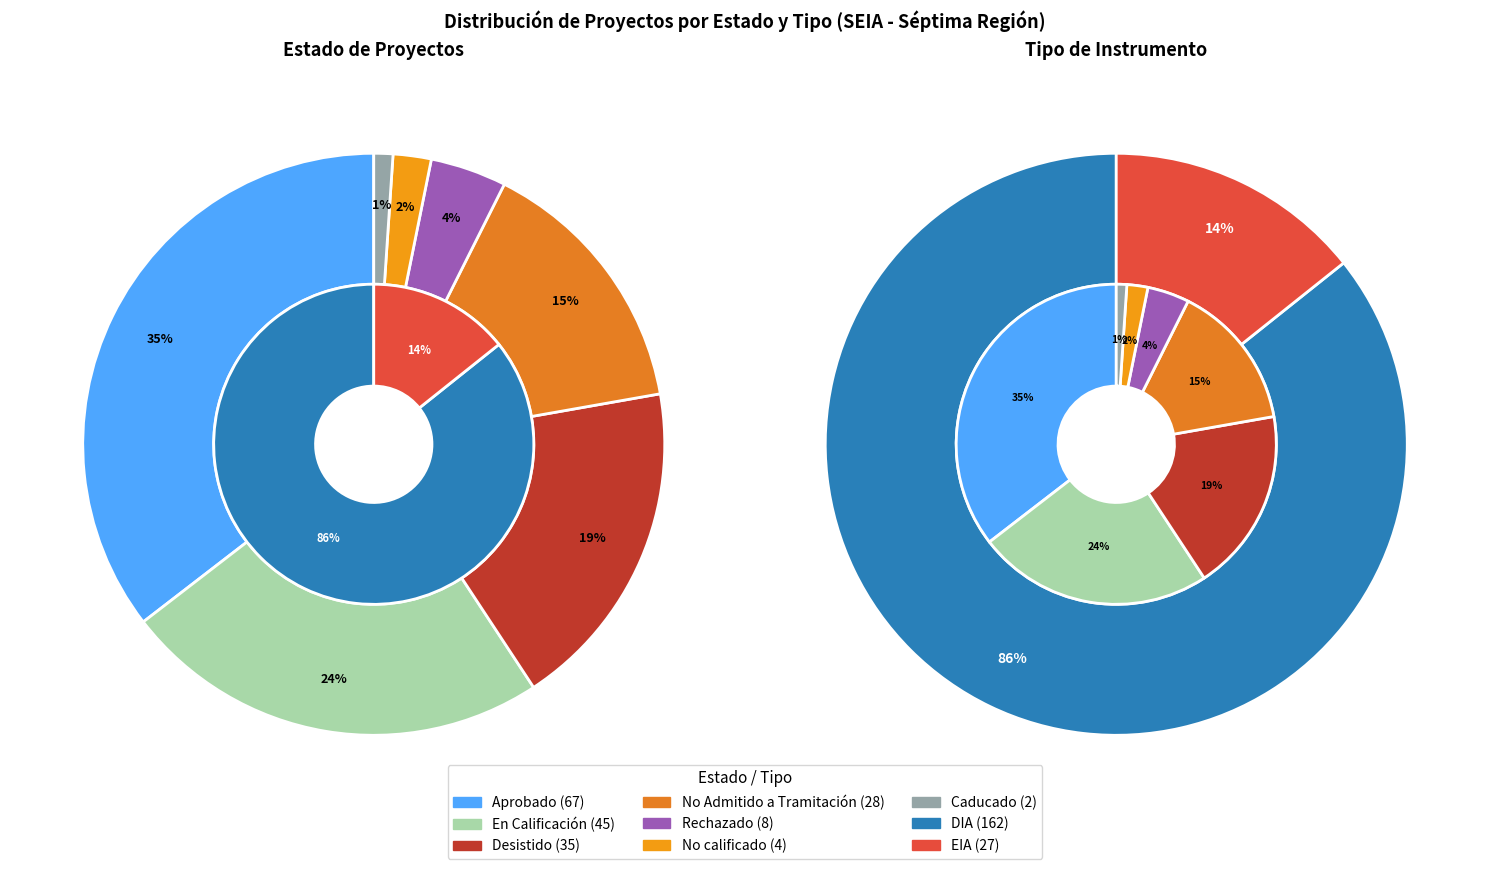

What percentage is the Caducado slice, to the nearest percent?

1%